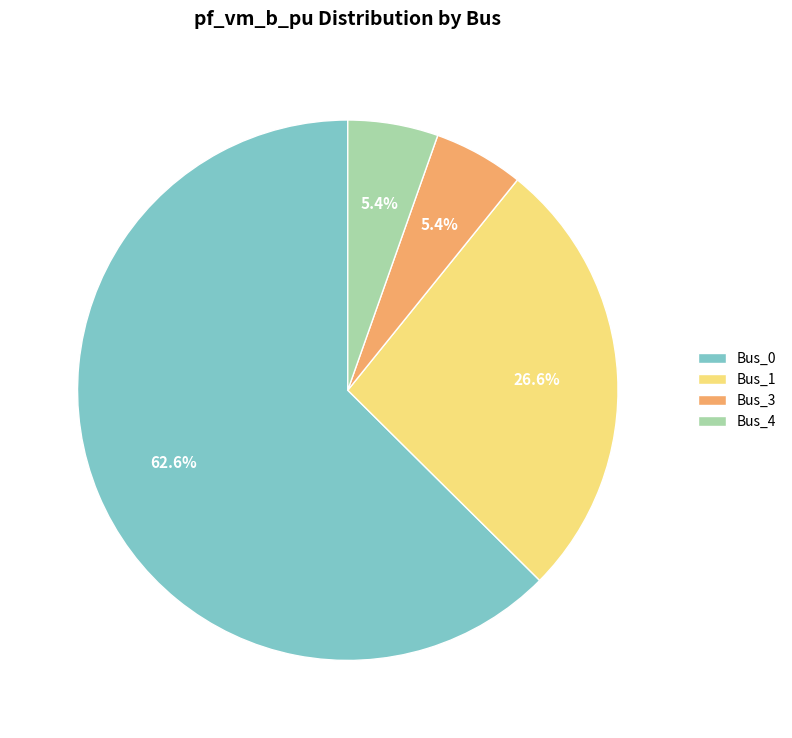

To the nearest percent, what is the difference between the largest and smallest slice percentages?

57%